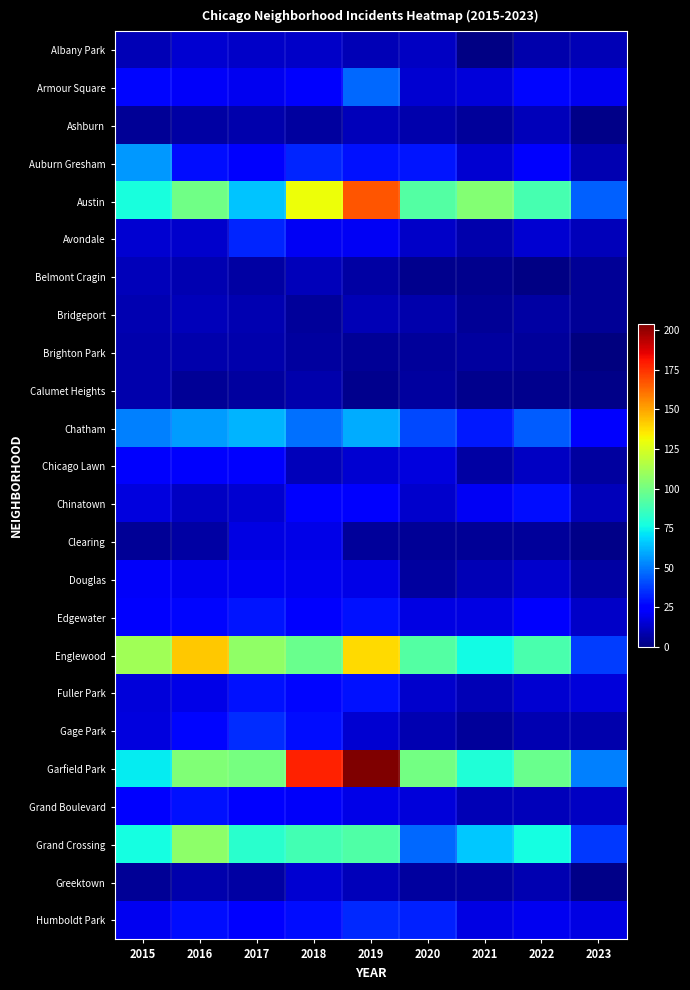

Reading right to left, extract all data points from this chart.

Albany Park: 2023=10	2022=8	2021=1	2020=12	2019=10	2018=13	2017=13	2016=15	2015=10
Armour Square: 2023=20	2022=27	2021=16	2020=15	2019=47	2018=23	2017=20	2016=22	2015=27
Ashburn: 2023=2	2022=11	2021=5	2020=8	2019=11	2018=6	2017=8	2016=7	2015=4
Auburn Gresham: 2023=9	2022=23	2021=15	2020=30	2019=29	2018=33	2017=23	2016=28	2015=56
Austin: 2023=45	2022=89	2021=104	2020=92	2019=167	2018=130	2017=65	2016=99	2015=78
Avondale: 2023=11	2022=15	2021=8	2020=13	2019=21	2018=21	2017=33	2016=14	2015=15
Belmont Cragin: 2023=4	2022=1	2021=3	2020=3	2019=7	2018=11	2017=7	2016=9	2015=11
Bridgeport: 2023=4	2022=7	2021=4	2020=8	2019=10	2018=5	2017=9	2016=11	2015=9
Brighton Park: 2023=0	2022=5	2021=6	2020=5	2019=4	2018=6	2017=8	2016=8	2015=8
Calumet Heights: 2023=2	2022=3	2021=3	2020=6	2019=3	2018=8	2017=6	2016=4	2015=8
Chatham: 2023=23	2022=44	2021=31	2020=40	2019=60	2018=48	2017=62	2016=57	2015=51
Chicago Lawn: 2023=6	2022=12	2021=7	2020=17	2019=15	2018=11	2017=25	2016=23	2015=23
Chinatown: 2023=11	2022=28	2021=21	2020=14	2019=26	2018=25	2017=15	2016=12	2015=17
Clearing: 2023=2	2022=5	2021=4	2020=4	2019=5	2018=19	2017=18	2016=7	2015=4
Douglas: 2023=7	2022=14	2021=10	2020=6	2019=19	2018=20	2017=21	2016=20	2015=22
Edgewater: 2023=13	2022=23	2021=18	2020=18	2019=29	2018=25	2017=30	2016=27	2015=24
Englewood: 2023=38	2022=90	2021=76	2020=92	2019=138	2018=98	2017=107	2016=142	2015=111
Fuller Park: 2023=16	2022=15	2021=10	2020=14	2019=29	2018=27	2017=29	2016=19	2015=16
Gage Park: 2023=8	2022=9	2021=5	2020=9	2019=15	2018=28	2017=35	2016=27	2015=17
Garfield Park: 2023=51	2022=98	2021=79	2020=100	2019=204	2018=178	2017=101	2016=103	2015=73
Grand Boulevard: 2023=12	2022=11	2021=10	2020=16	2019=19	2018=22	2017=25	2016=29	2015=24
Grand Crossing: 2023=37	2022=77	2021=66	2020=47	2019=91	2018=88	2017=82	2016=106	2015=77
Greektown: 2023=2	2022=9	2021=6	2020=6	2019=11	2018=15	2017=7	2016=8	2015=4
Humboldt Park: 2023=18	2022=20	2021=18	2020=32	2019=34	2018=28	2017=25	2016=28	2015=20